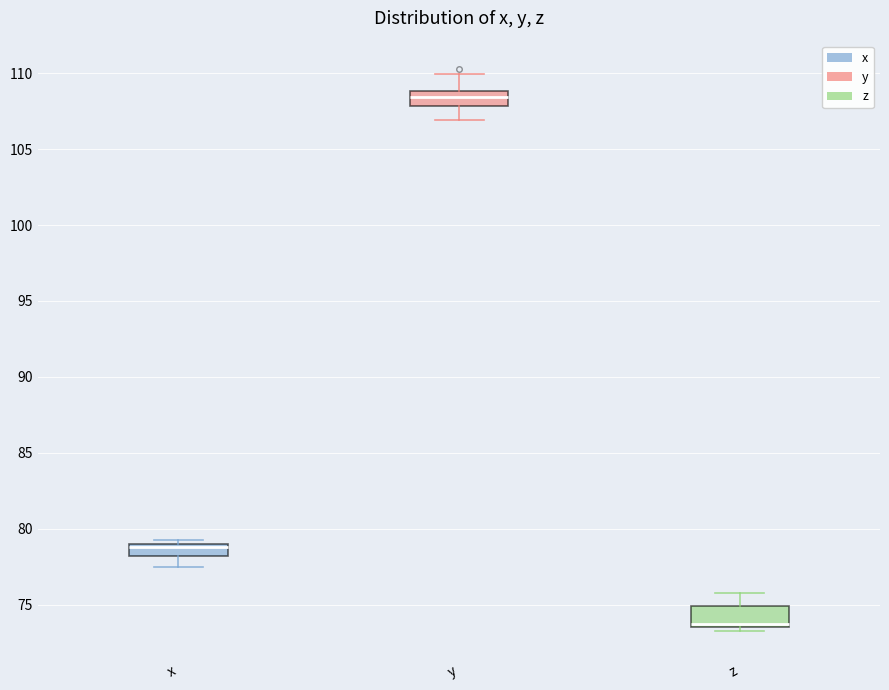

Reading left to right, read every box against the y-axis: the position of its median line, the range the box covers, and the ends of its whiskers. The values are not printed on the chart, so give them approximately, as read against the axis.

x: median 79.0 (just below the box's upper edge), box 78.0 to 79.0, whiskers 77.5 to 79.5
y: median 108.5, box 108.0 to 109.0, whiskers 107.0 to 110.0
z: median 74.0, box 73.5 to 75.0, whiskers 73.5 (just below the box's lower edge) to 76.0